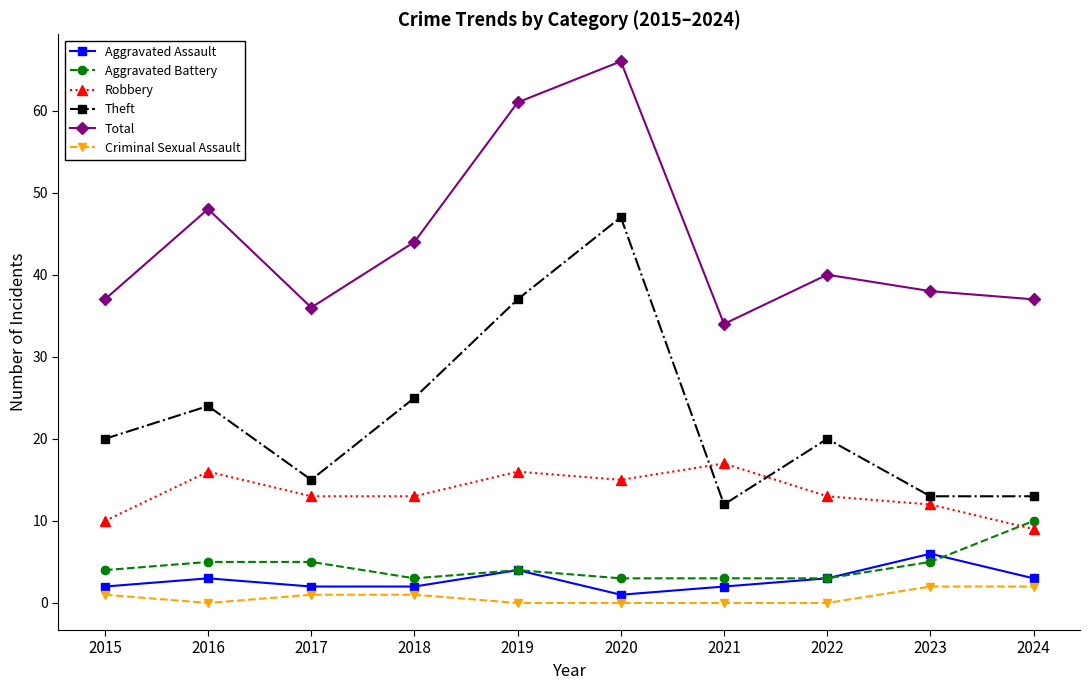

True or false: Aggravated Assault and Robbery cross at least once.

False